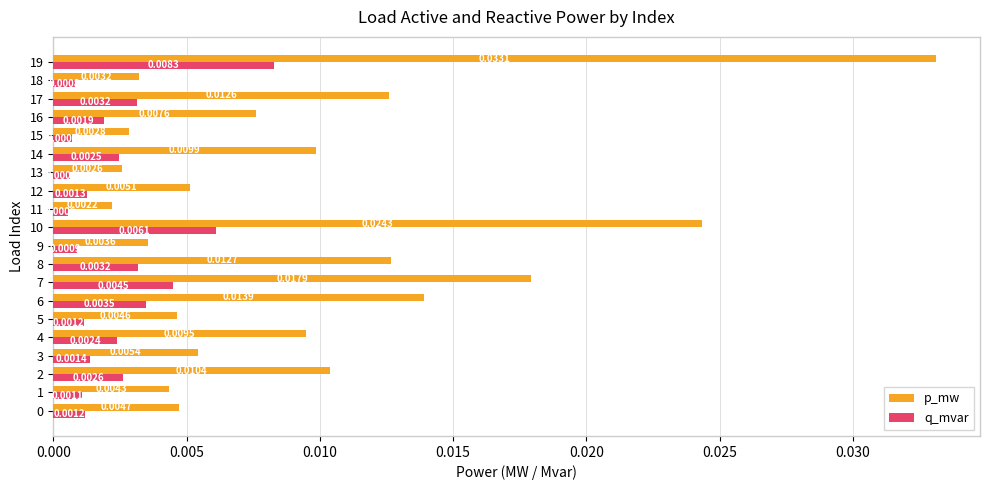

What are all the series names shown in the legend?

p_mw, q_mvar